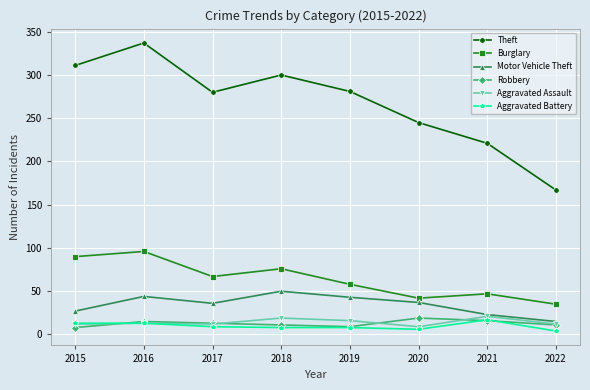

What is the approximate value of Aggravated Assault at 2015?

12